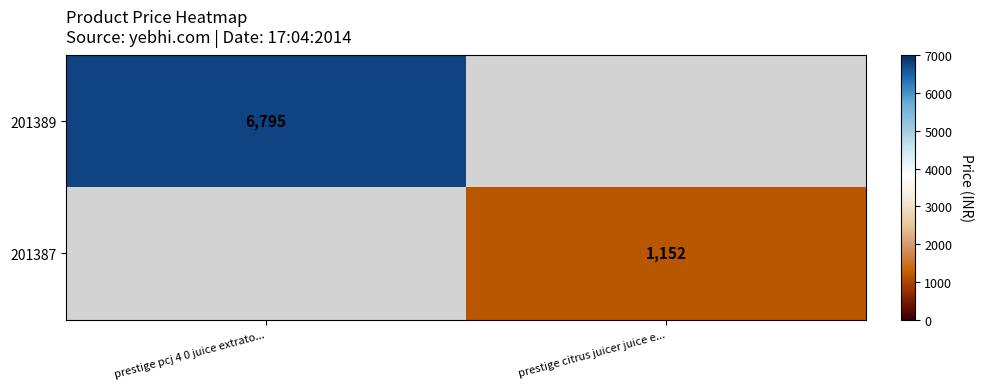

True or false: 201389 has a value of 6795 at prestige pcj 4 0 juice extrato....

True